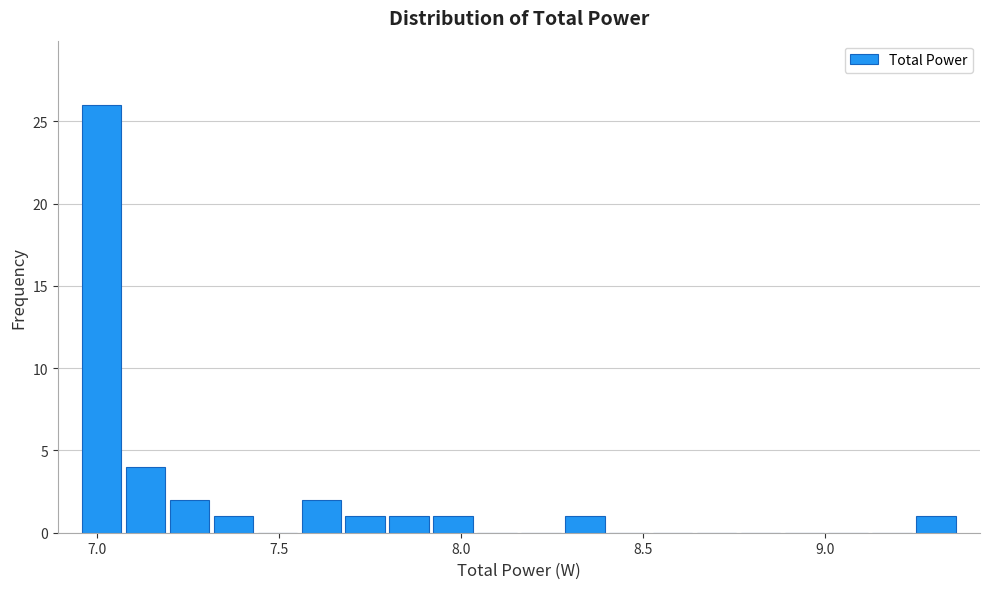

Around what value on the x-axis is the tallest bar? Give the approximate position of its centre, as read against the axis.

7.00